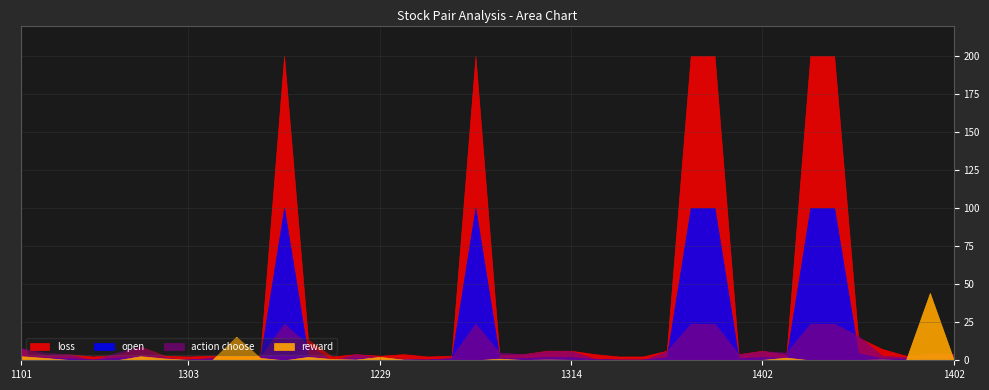

What is the difference between the maximum and second lowest values in the open series?

99.5